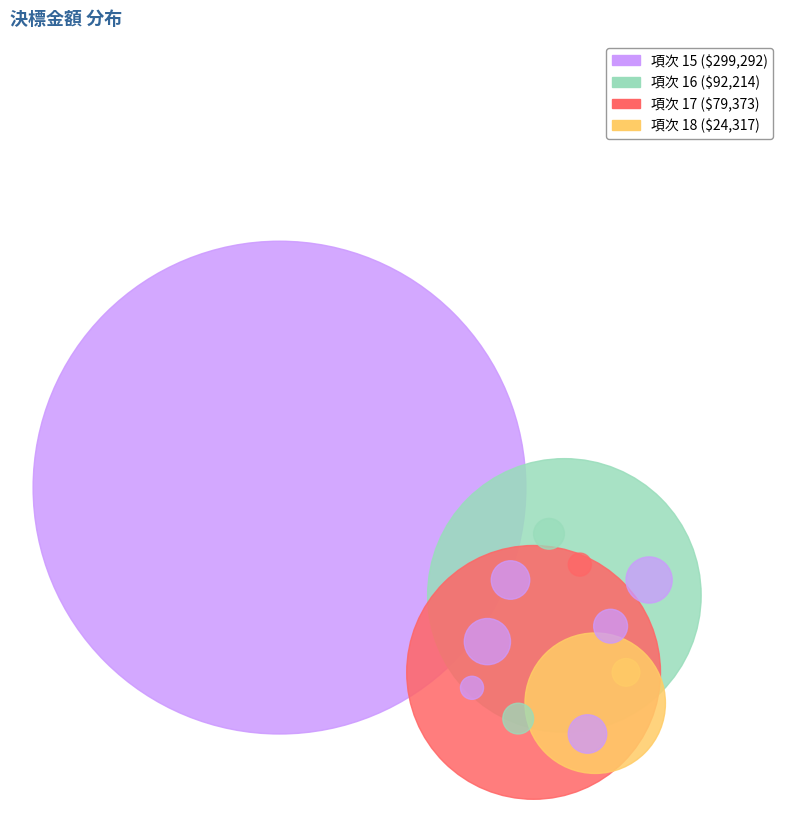

How many slices are in this pie chart?

4